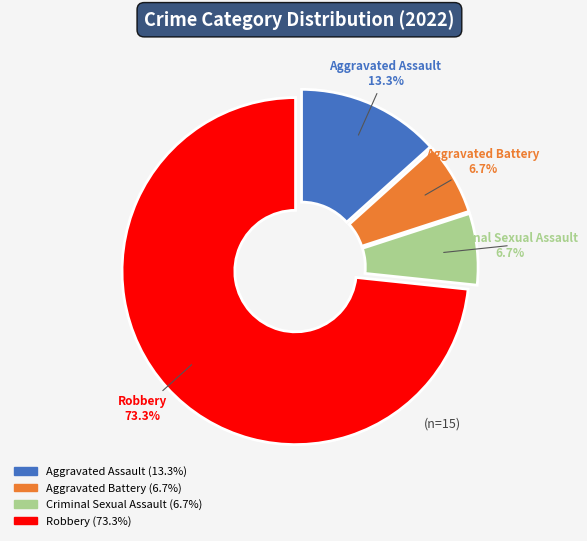

Is the sum of Robbery and Criminal Sexual Assault greater than half?

Yes